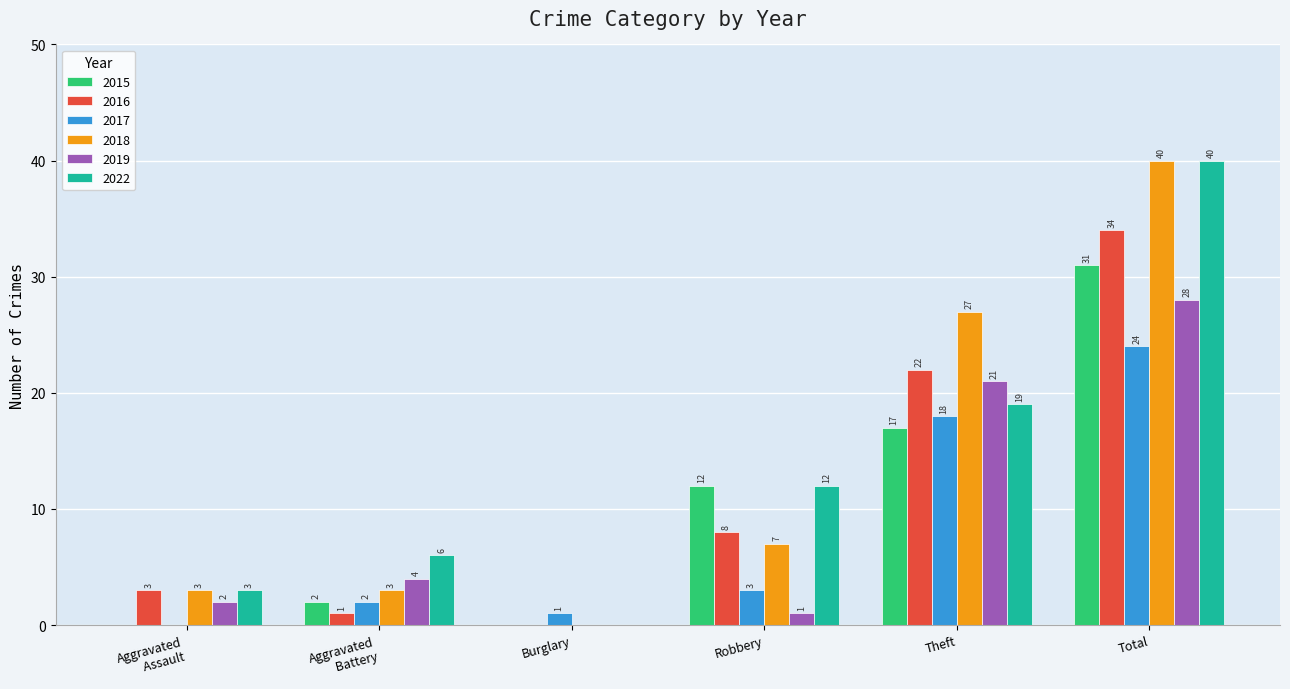

Read the 2017 value at Robbery.

3